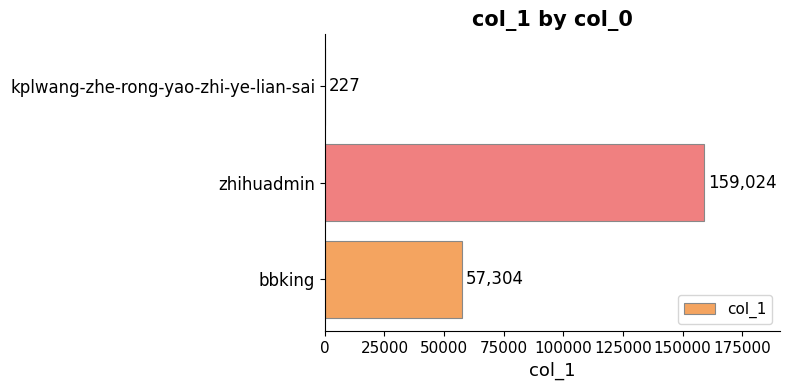

How many values are between 227 and 159024?

3